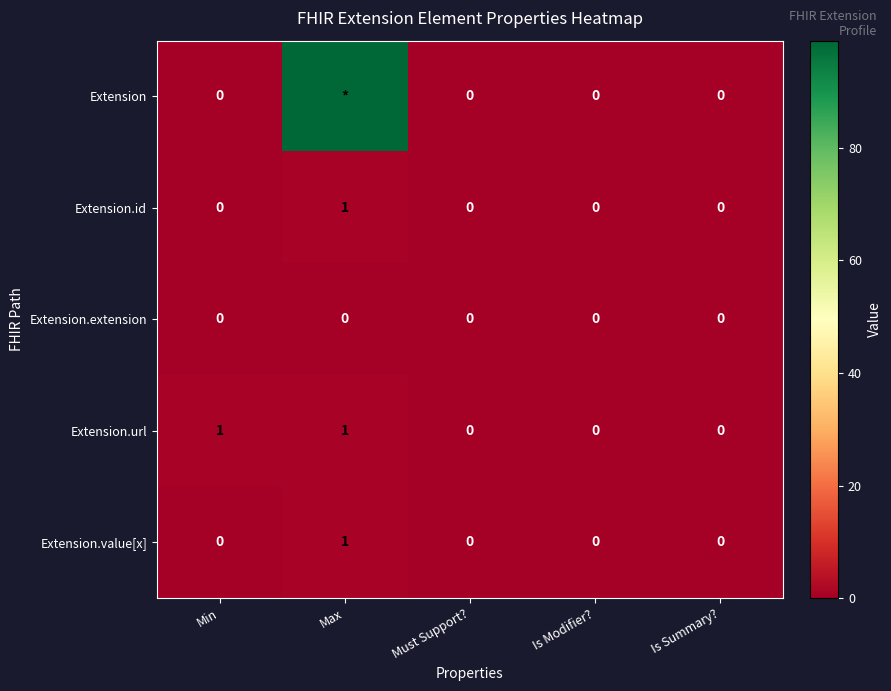

What is the highest value of the Extension.url series?

1